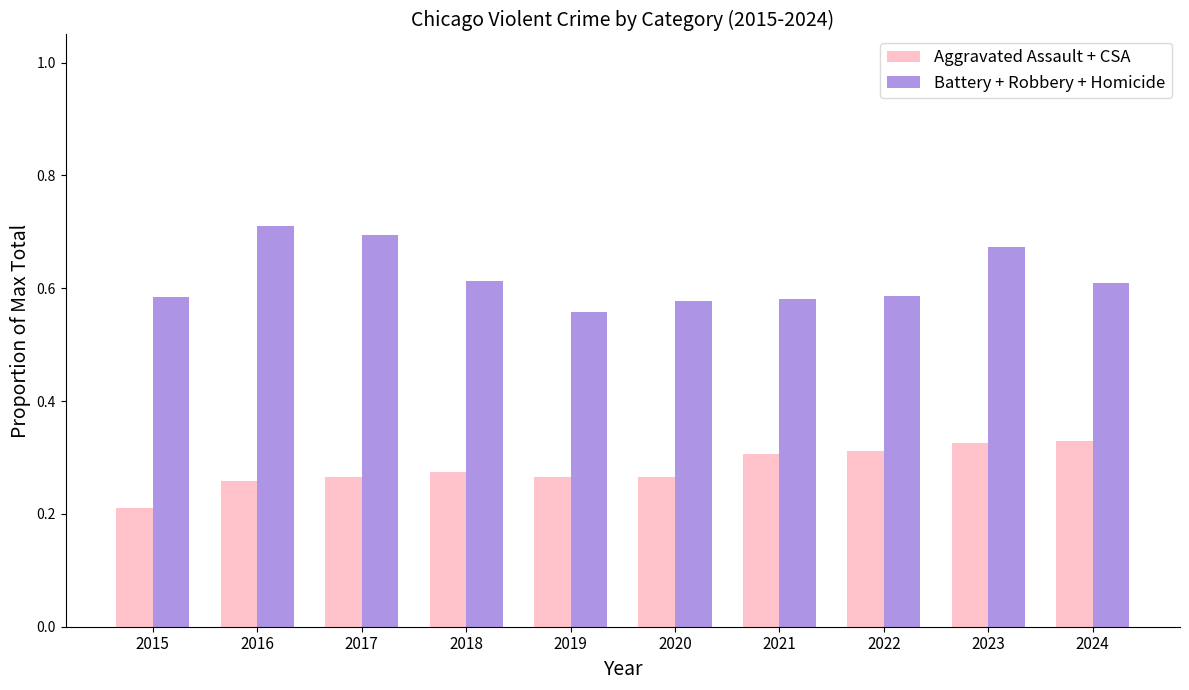

Count the Aggravated Assault + CSA values in the range 0 to 1.

10